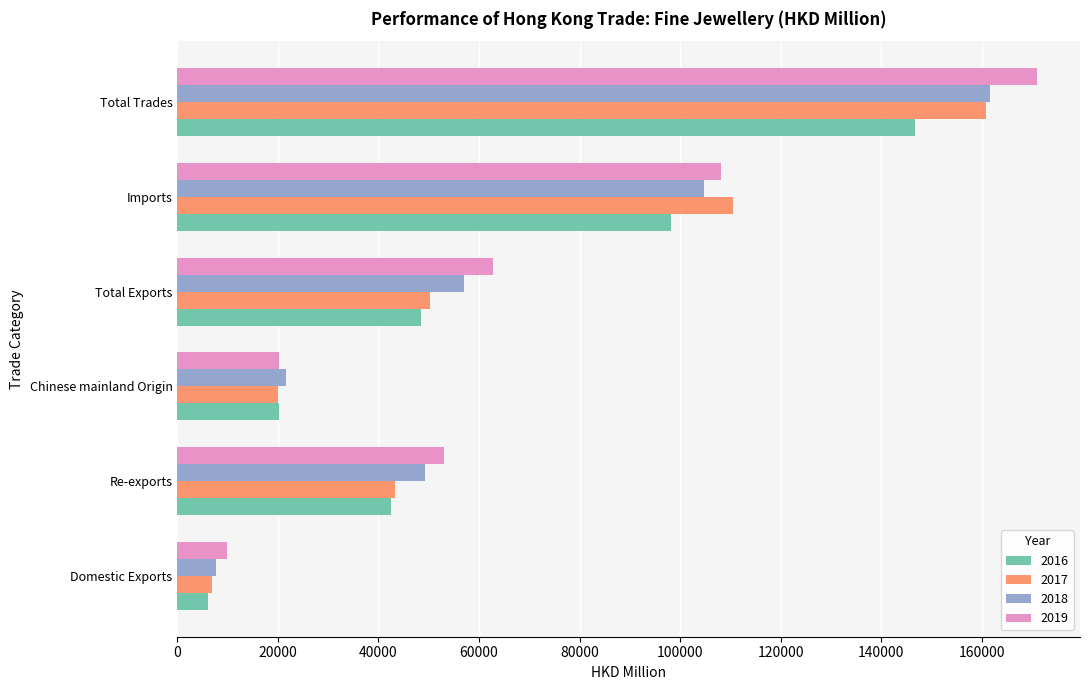

At which category is the sum across all series the highest?

Total Trades